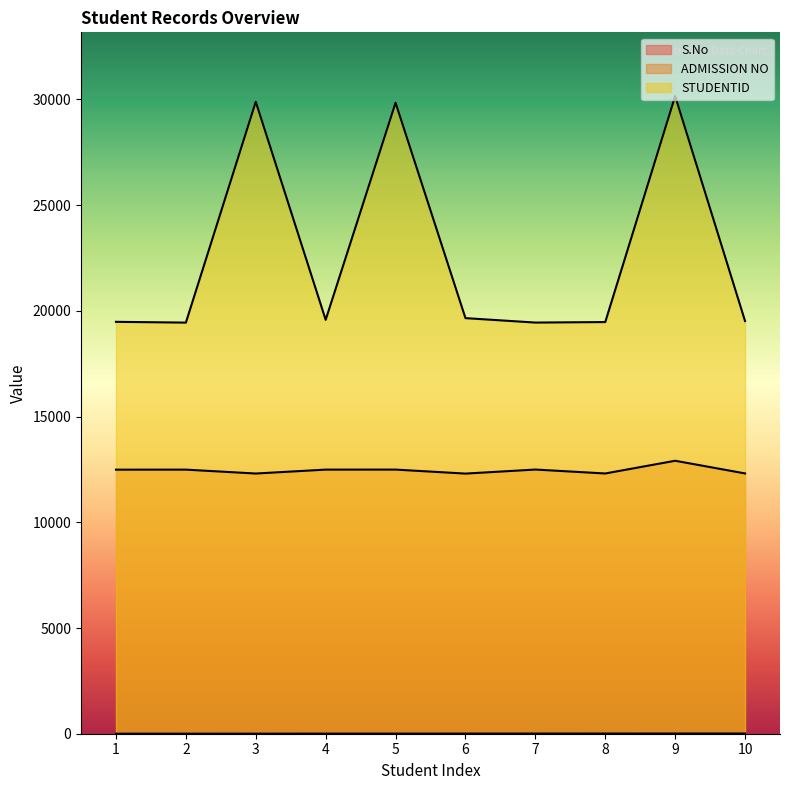

Where is STUDENTID nearest to the value 24802?

5